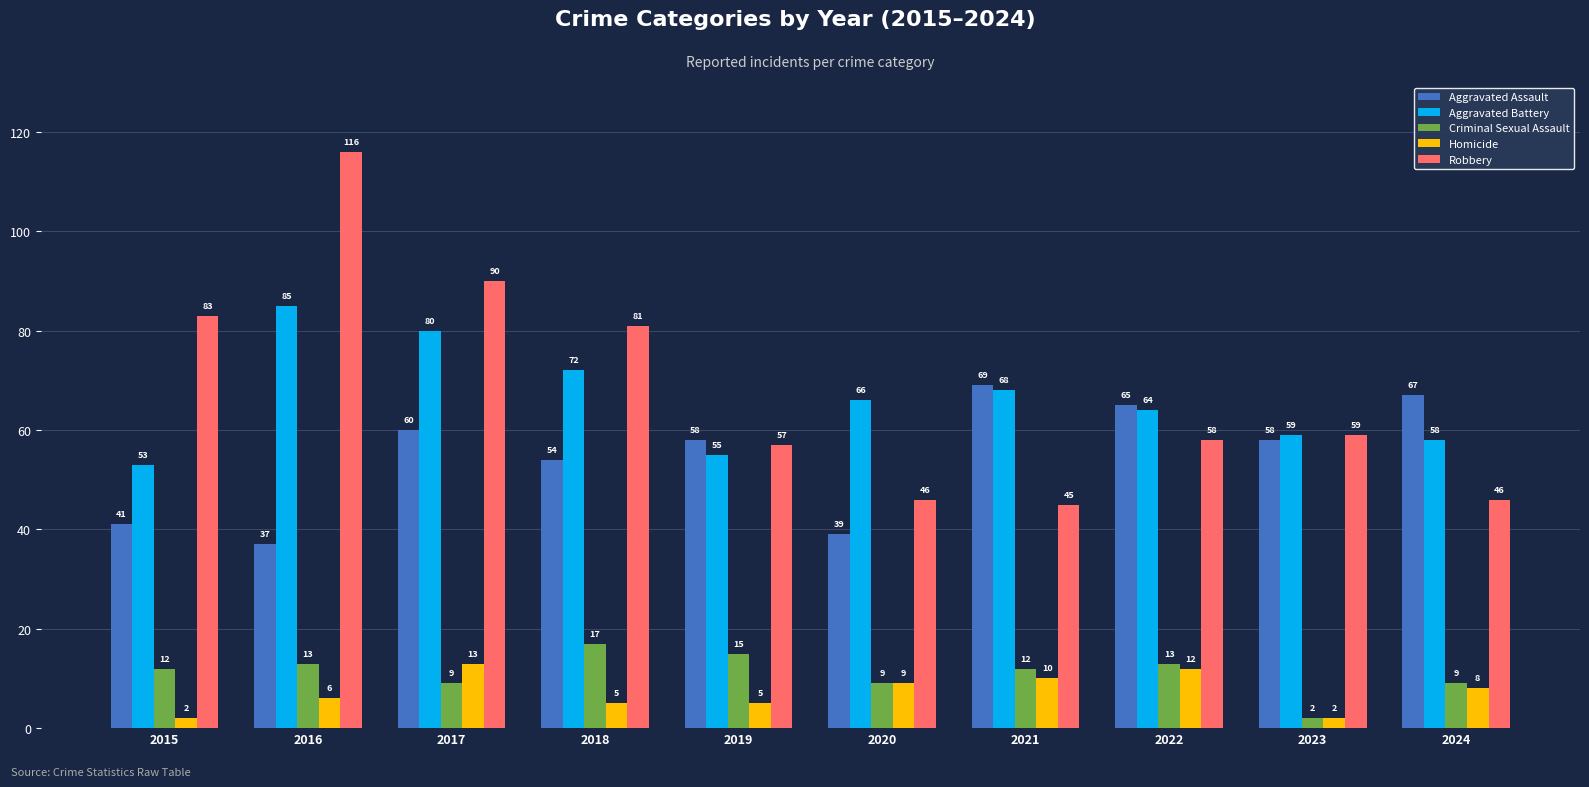

The value of Aggravated Battery at 2015 is 75. True or false?

False